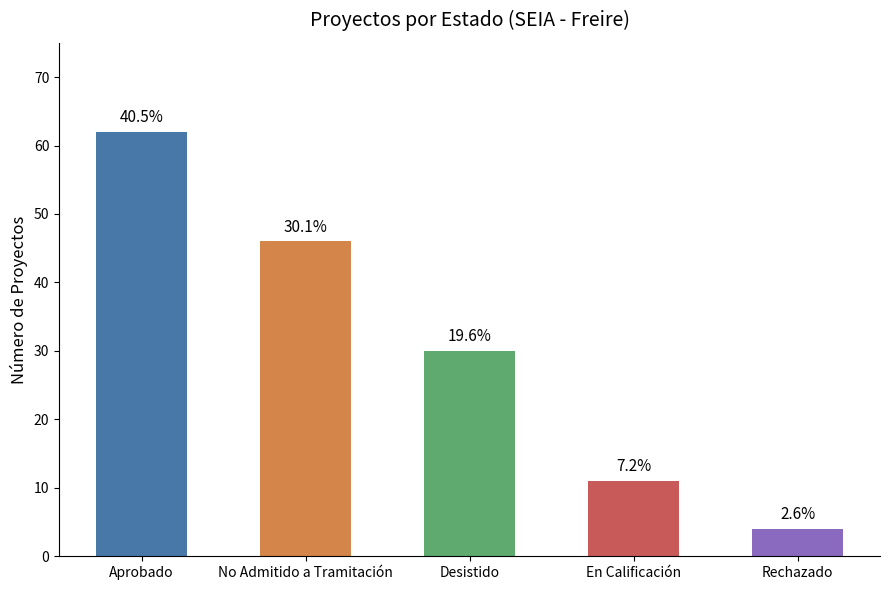

What is the sum of the values at No Admitido a Tramitación and Aprobado?

108